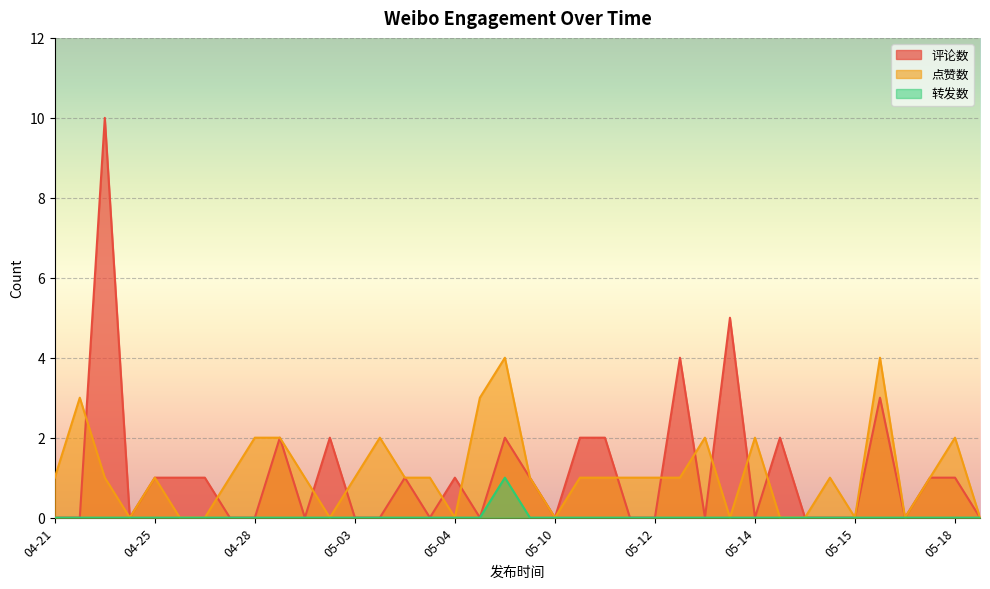

How many 转发数 values are between 0 and 1?

38